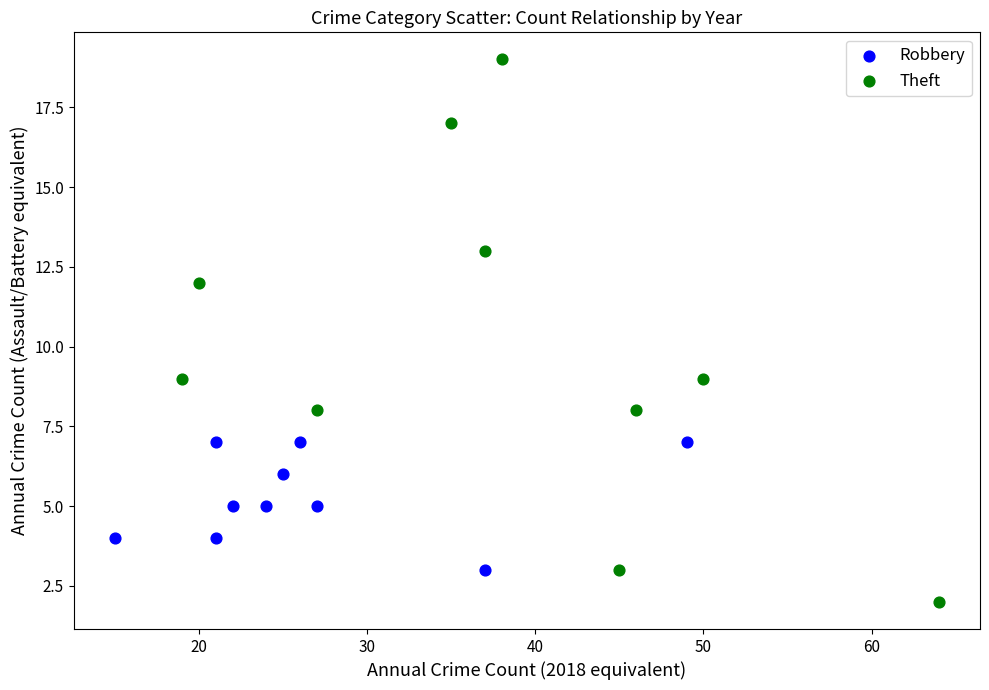

Which series has the largest Y range (max minus min)?

Theft